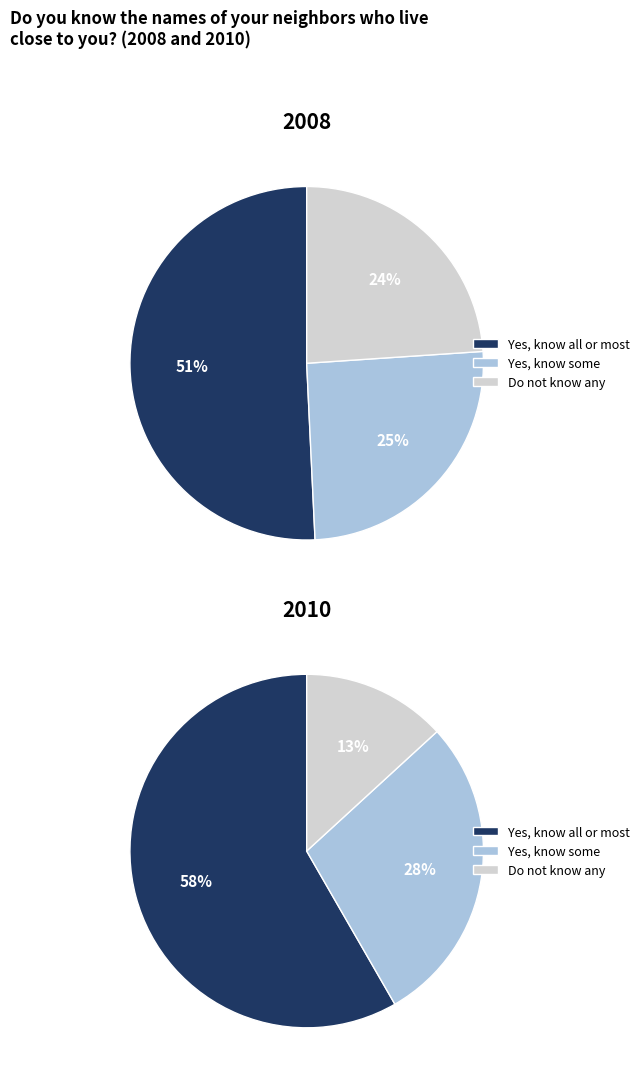

Is there a majority slice in this chart?

Yes